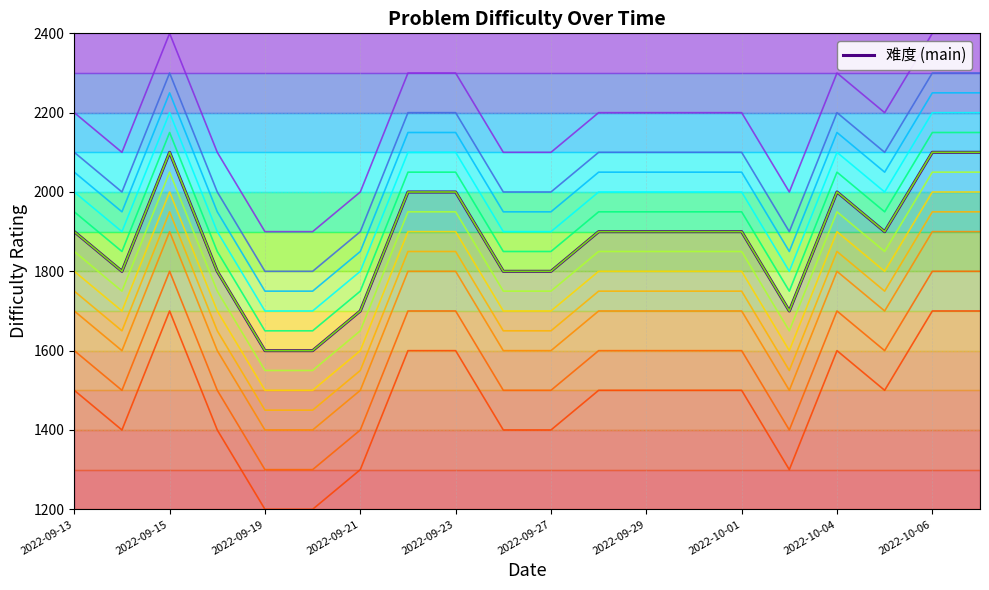

What is the sum of the values at 2022-09-15 and 2022-10-03?

3800